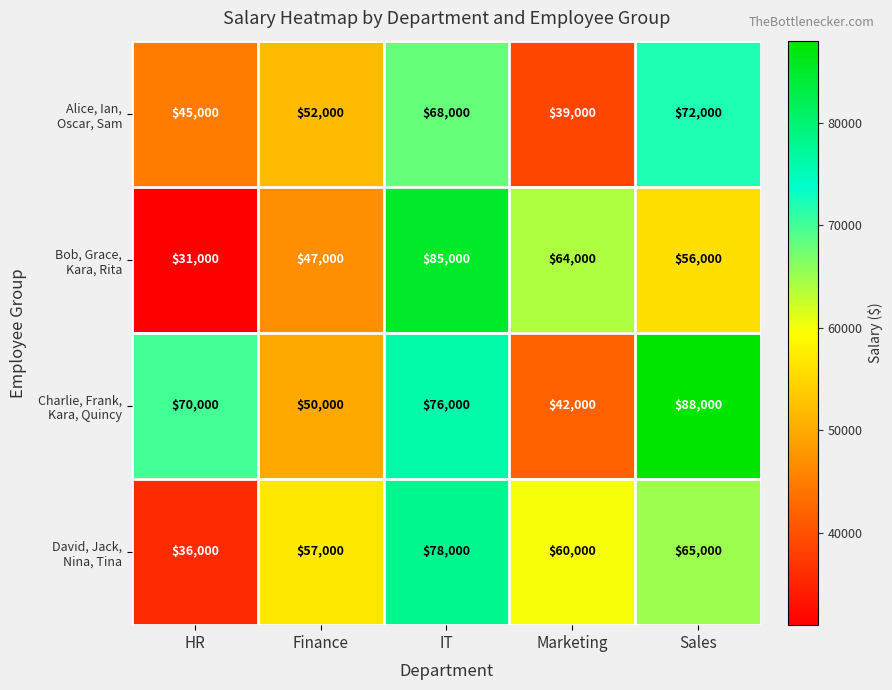

What is the spread (max minus min) of values at Sales?

32000